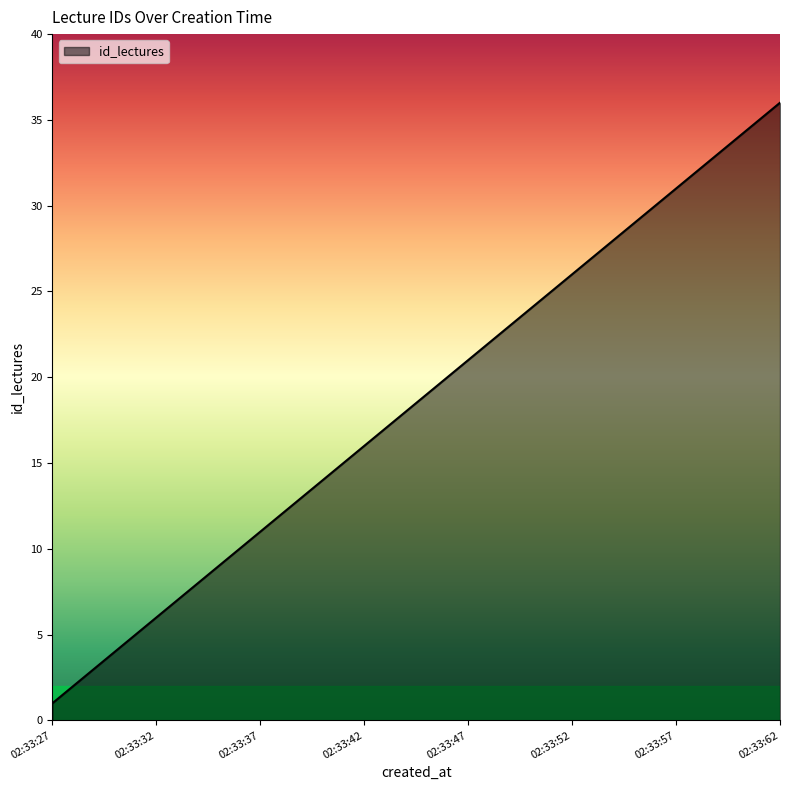

What is the difference between the maximum and minimum values?

35